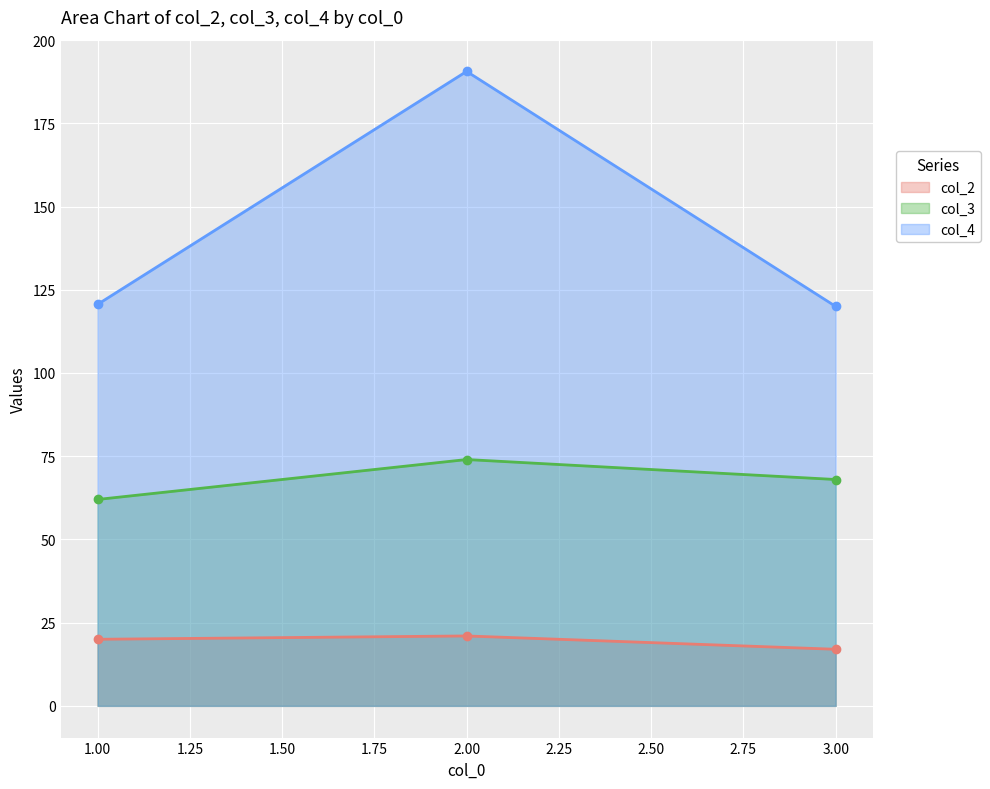

At 3.00, list the series in order from largest to smallest.

col_4, col_3, col_2